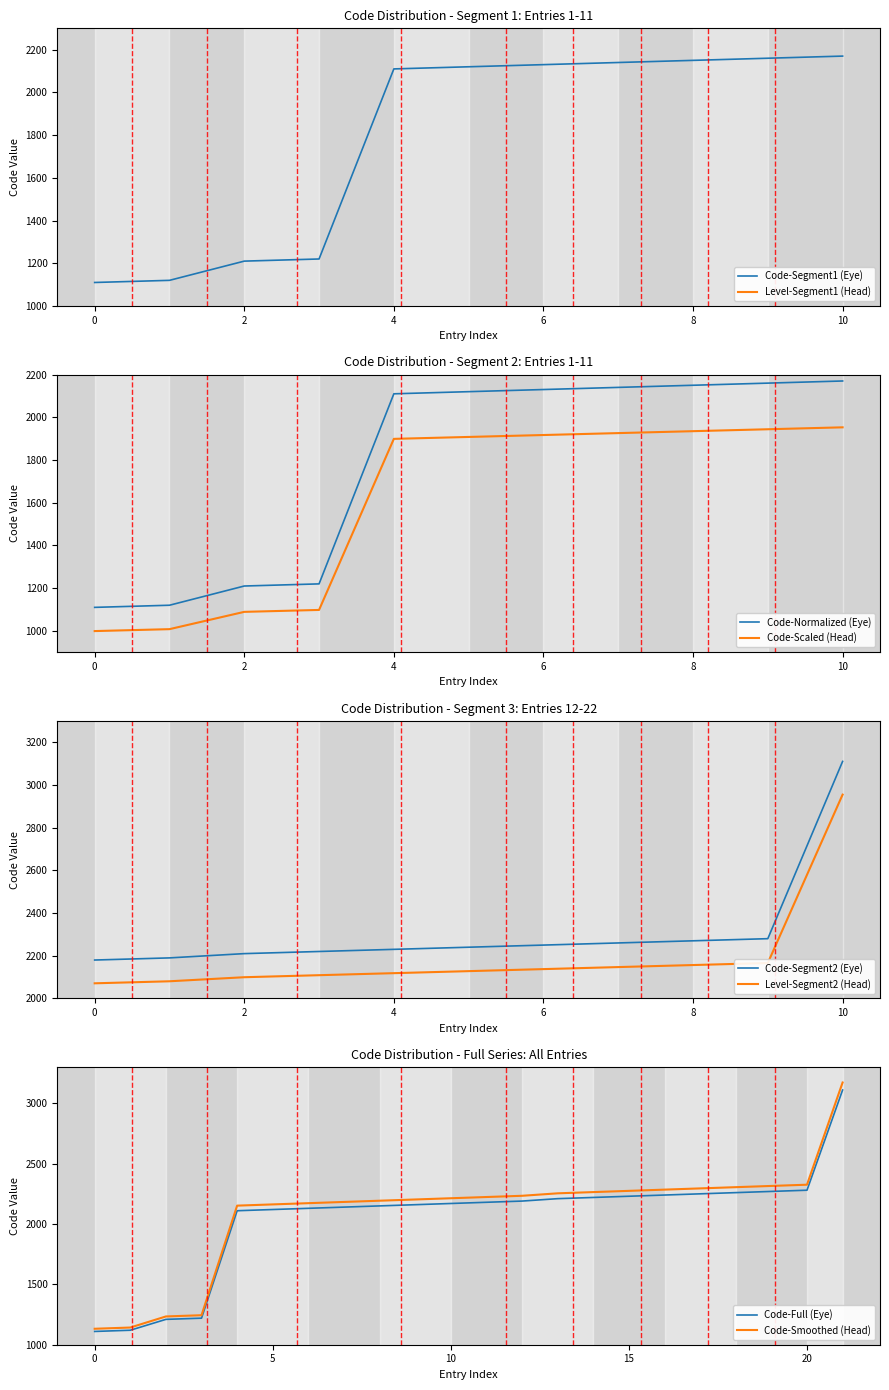

What is the ratio of the value at 9 to the value at 18?

1.0